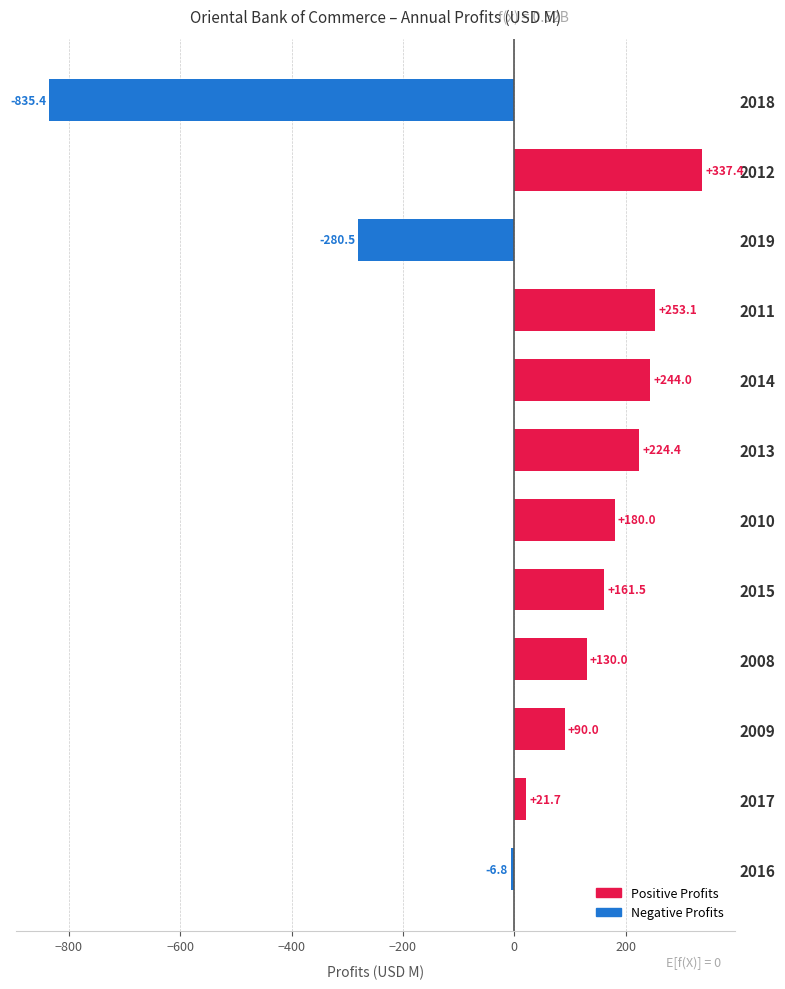

The chart shows a value of 130.0 at 2008. True or false?

True